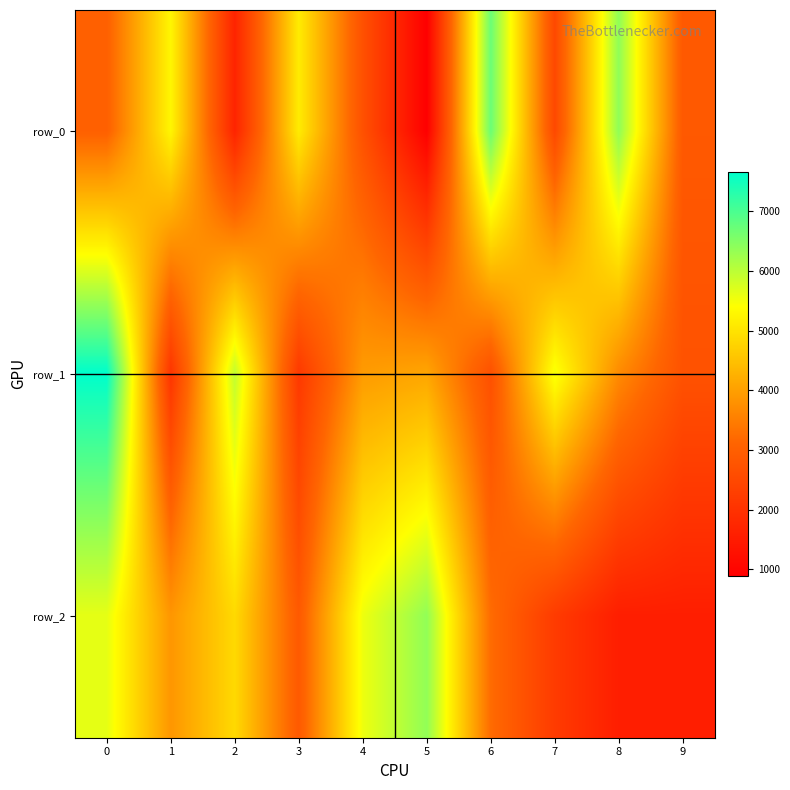

At which label does row_1 reach its minimum?

1